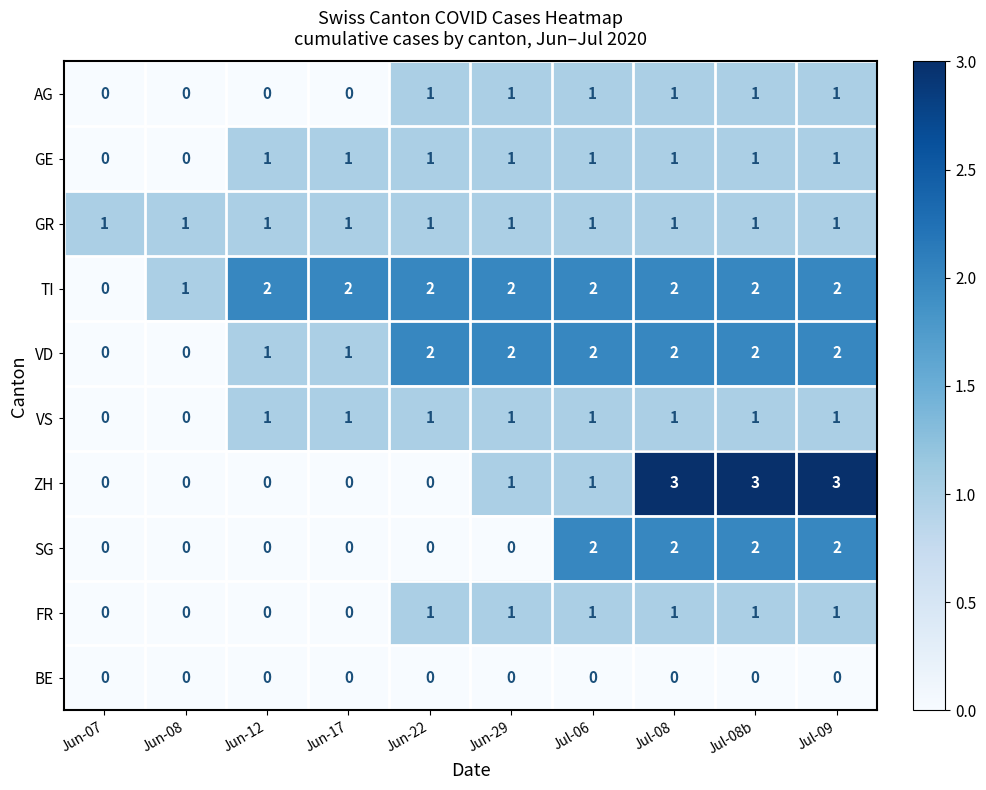

Which series changed the most between Jun-17 and Jul-06?

SG